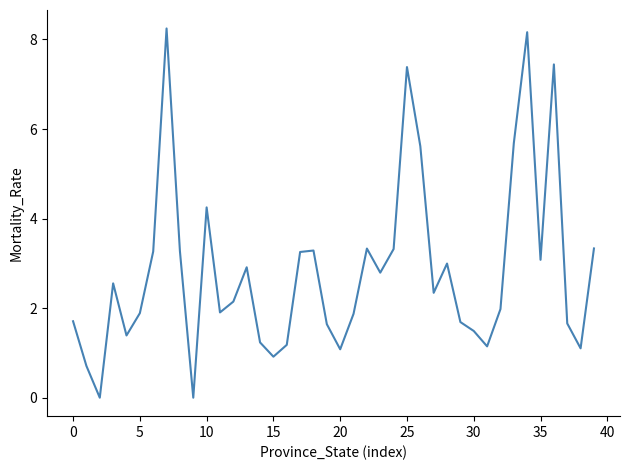

What is the greatest value displayed?

8.2